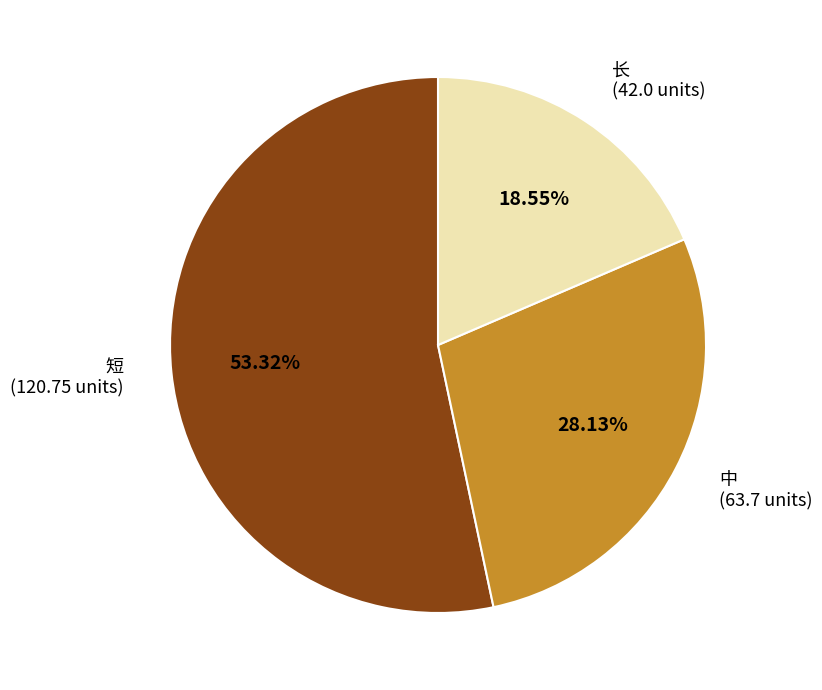

To the nearest percent, what portion does 长 represent?

19%